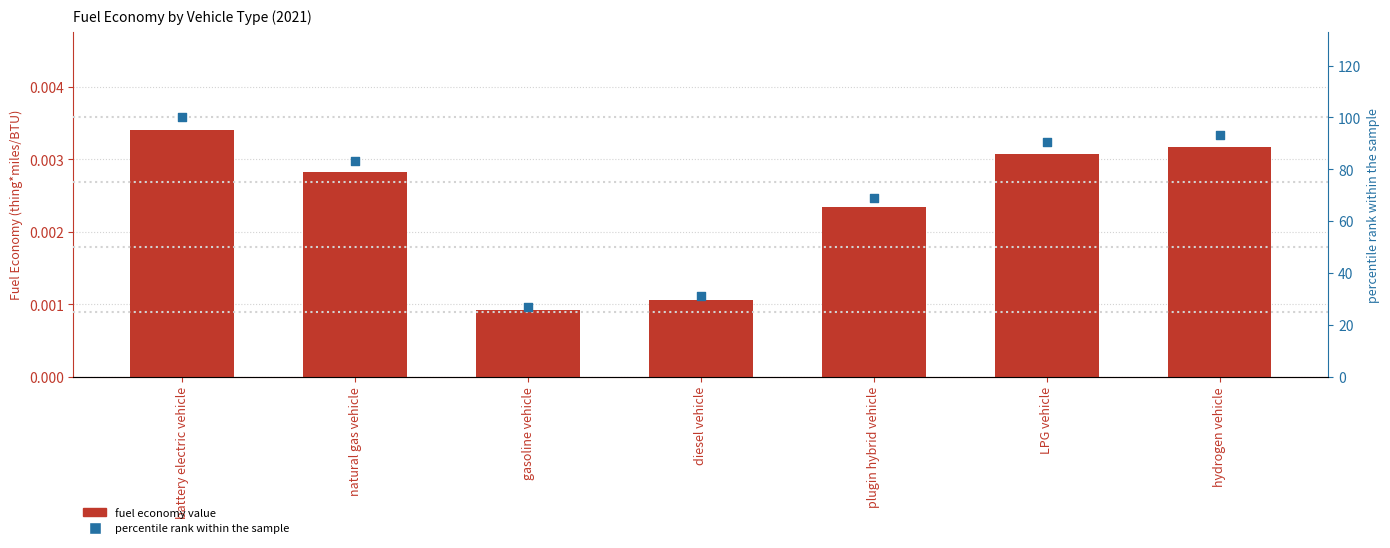

What are all the series names shown in the legend?

fuel economy value, percentile rank within the sample